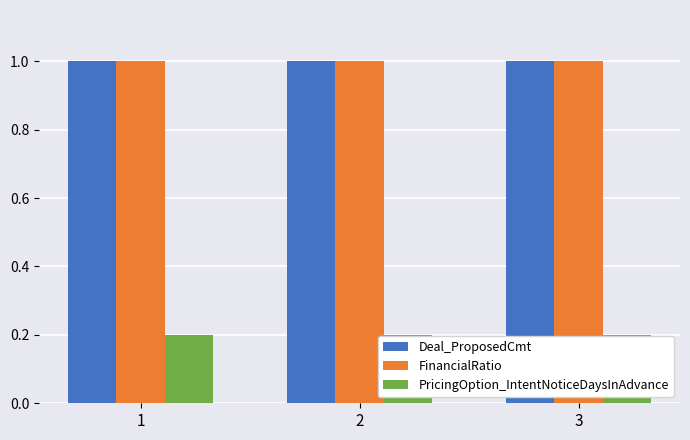

How many categories are shown in the chart?

3